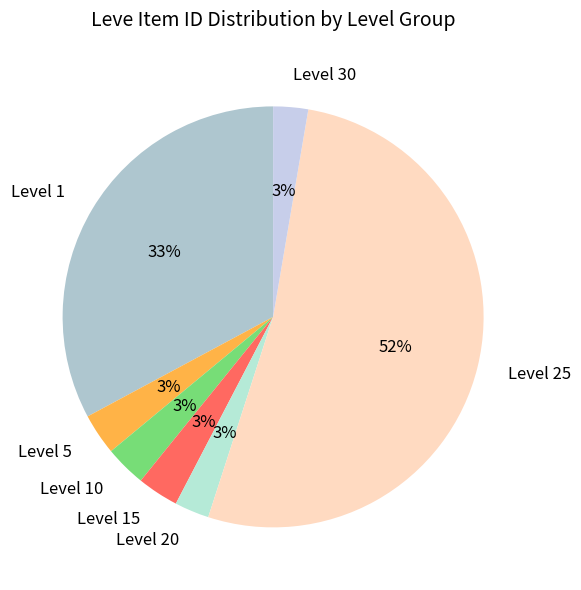

Does any single category account for the majority?

Yes